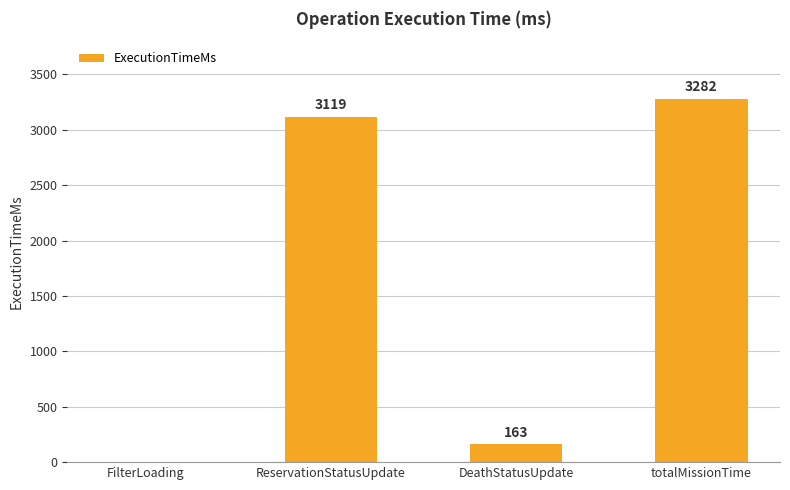

Which has a higher value, ReservationStatusUpdate or DeathStatusUpdate?

ReservationStatusUpdate